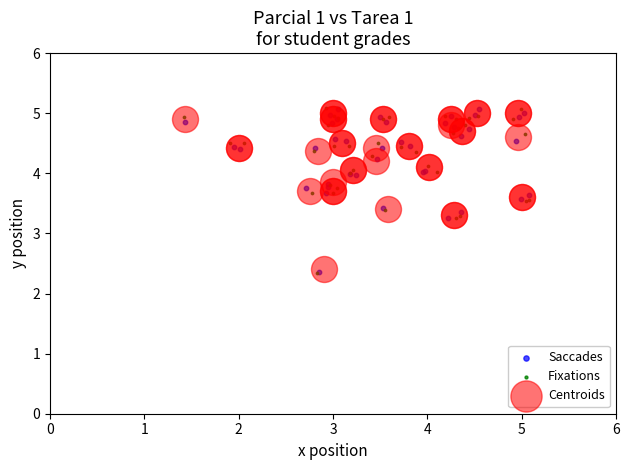

What are all the series names shown in the legend?

Saccades, Fixations, Centroids